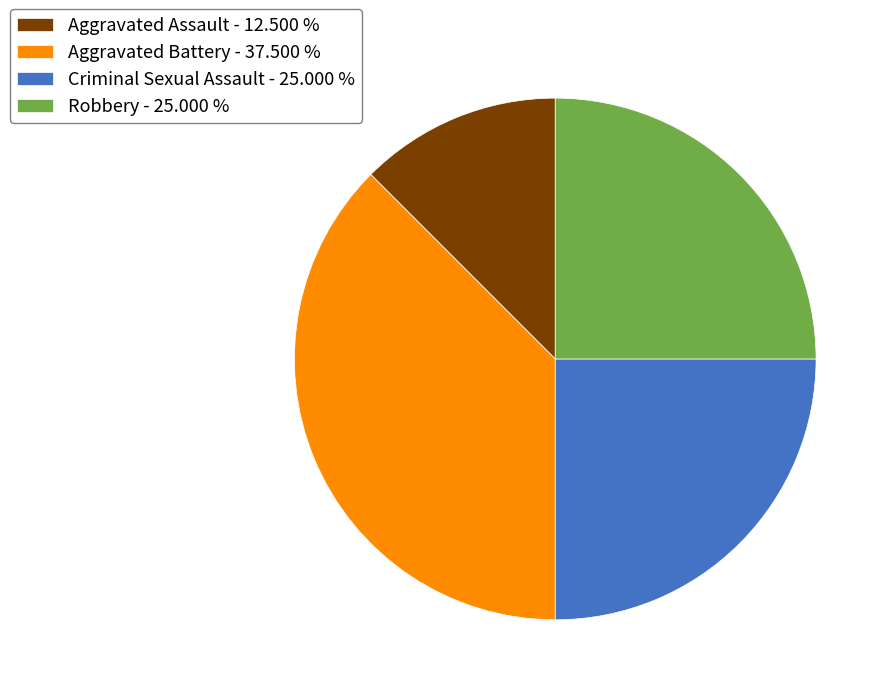

Does any single category account for the majority?

No